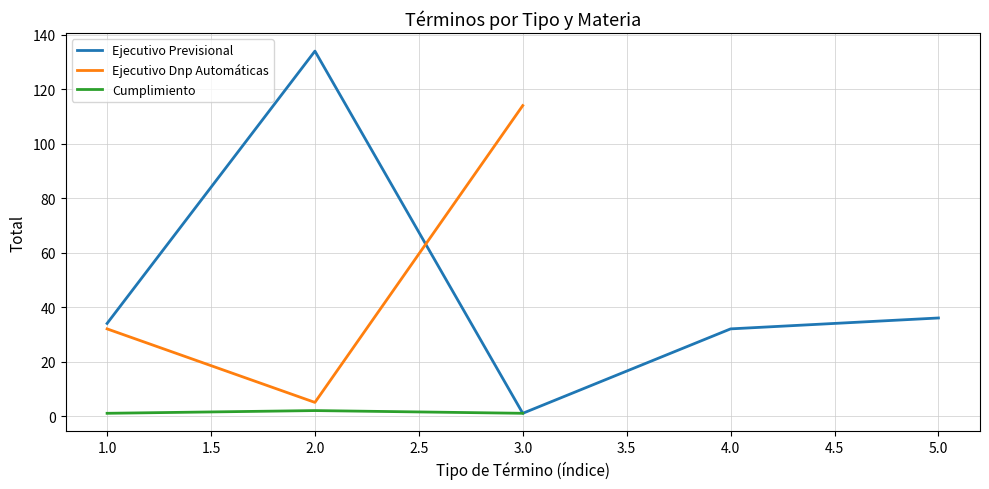

Which series has the widest spread of values?

Ejecutivo Dnp Automáticas